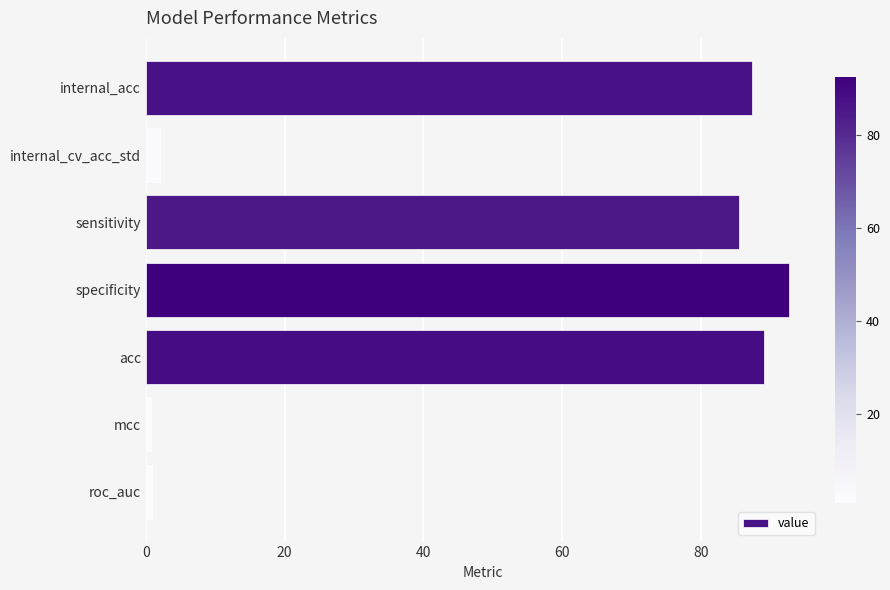

What is the greatest value displayed?

92.6